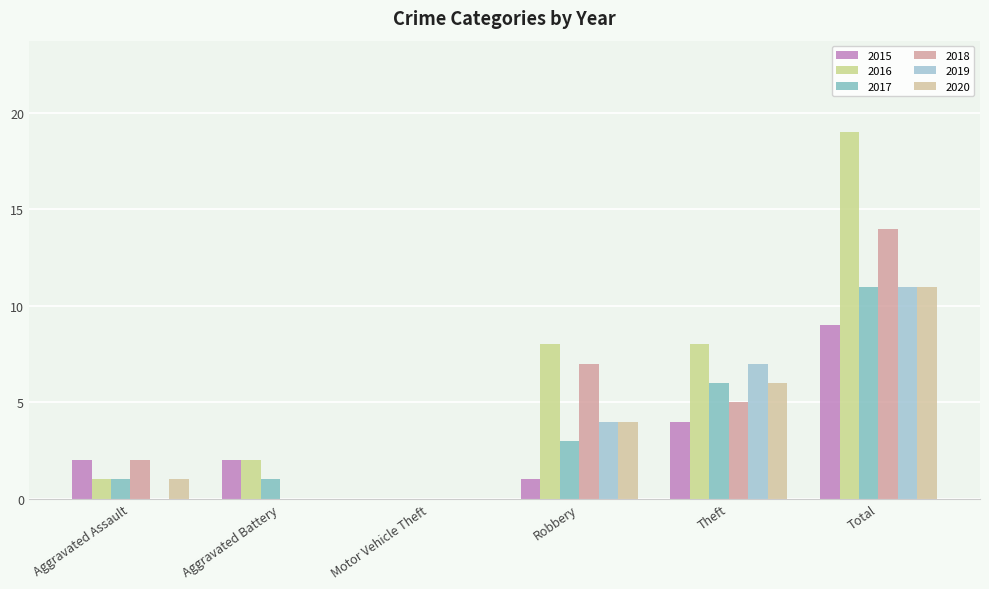

What is the maximum value shown in the chart?

19